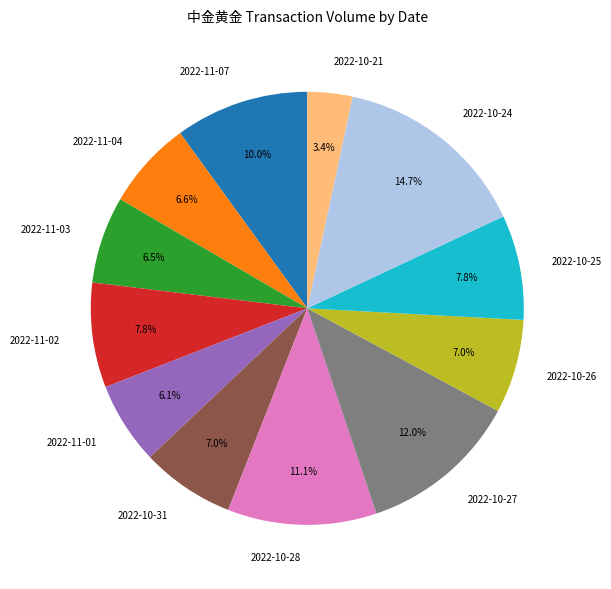

What is the ratio of the value at 2022-11-02 to the value at 2022-11-03?

1.2